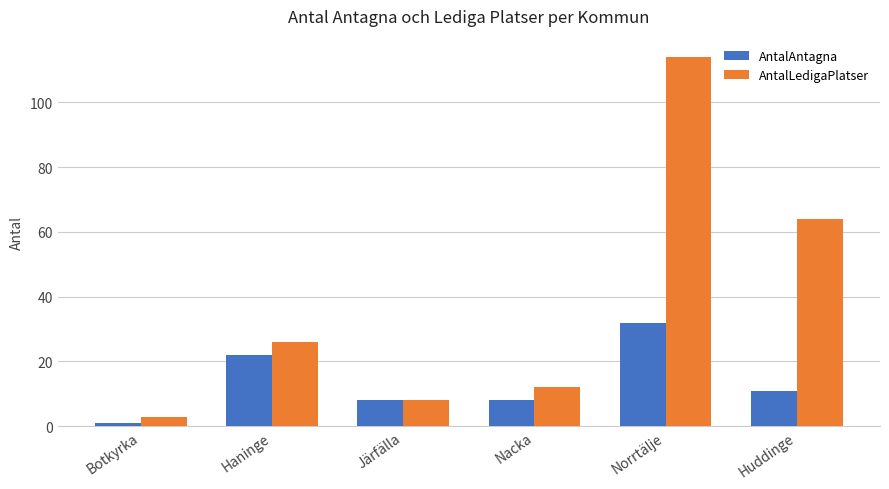

What is the difference between the maximum and second lowest values in the AntalLedigaPlatser series?

106